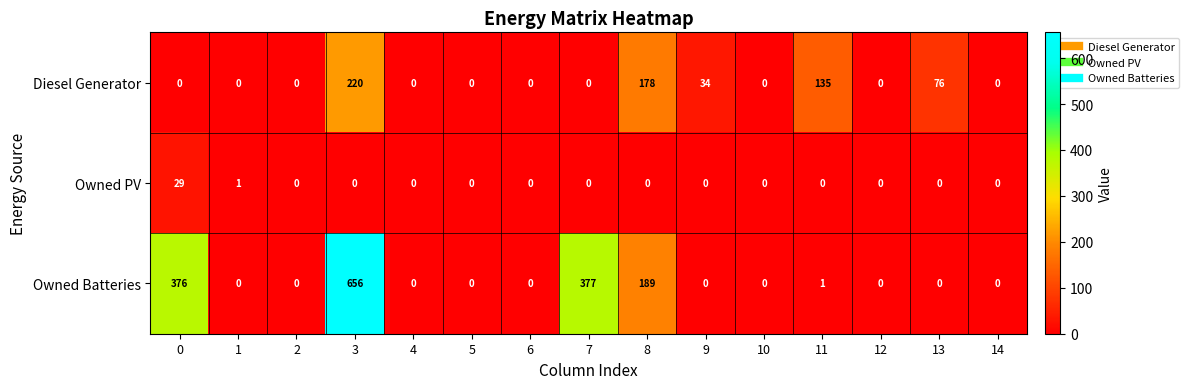

Which label corresponds to the largest value in the chart?

3